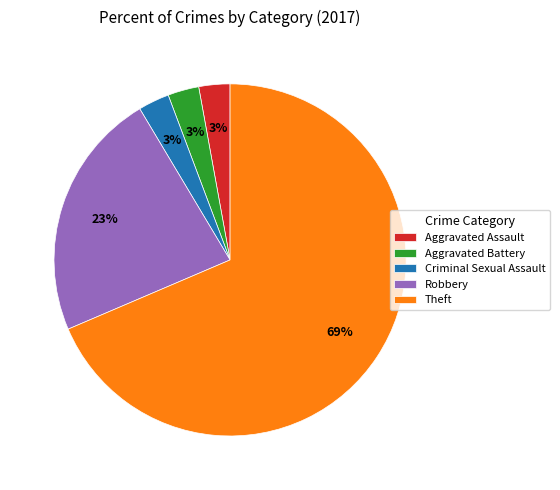

Which category has the biggest portion of the pie?

Theft